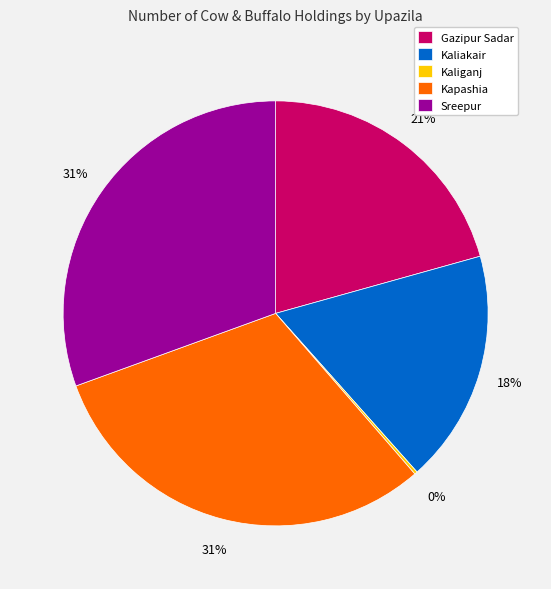

To the nearest percent, what portion does Gazipur Sadar represent?

21%